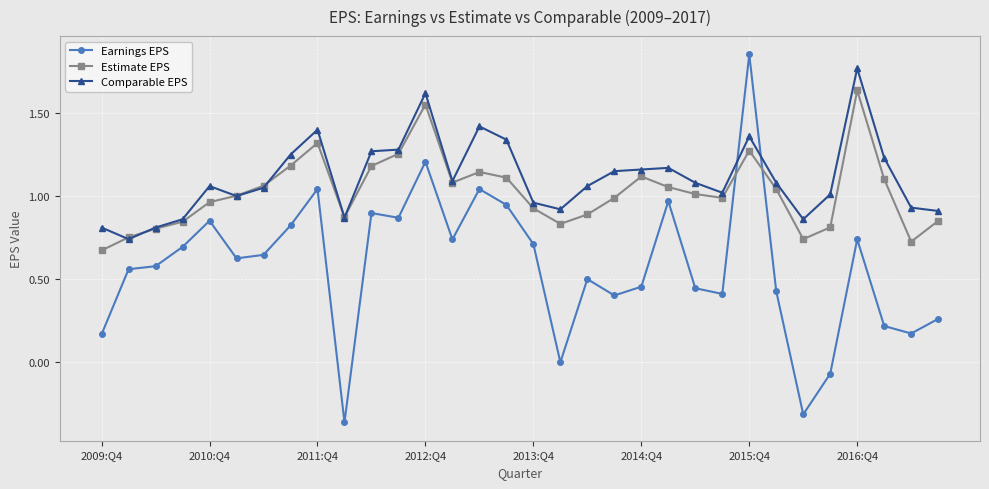

True or false: Earnings EPS and Comparable EPS intersect in this chart.

True